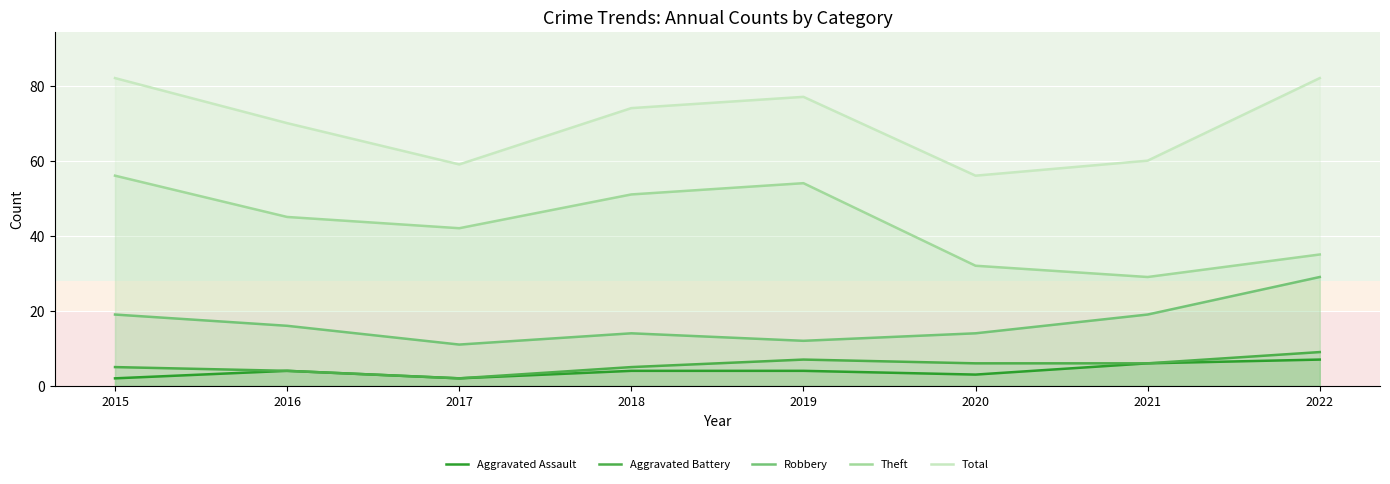

At which category does the chart reach its minimum across all series?

2015